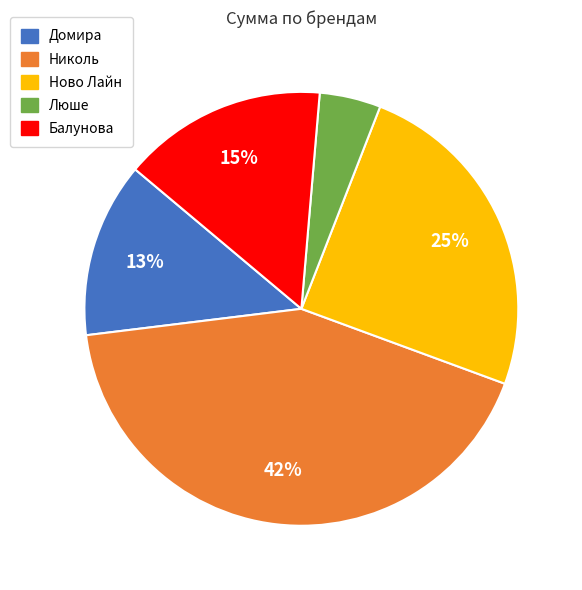

What is the largest slice in the pie chart?

Николь